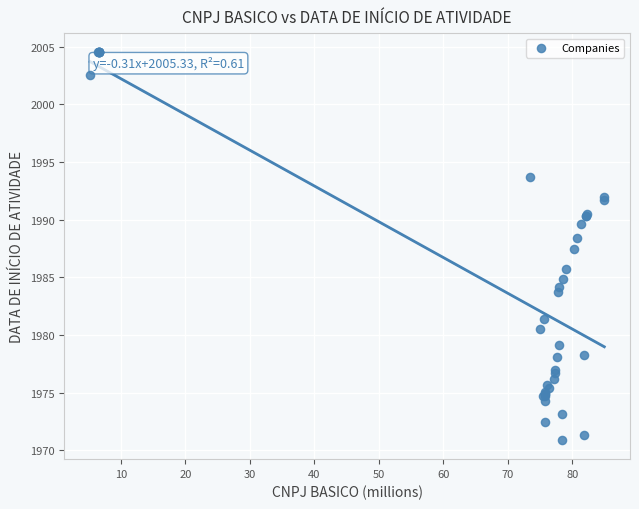

What Y value in the scatter plot is closest to 1987?

1987.4